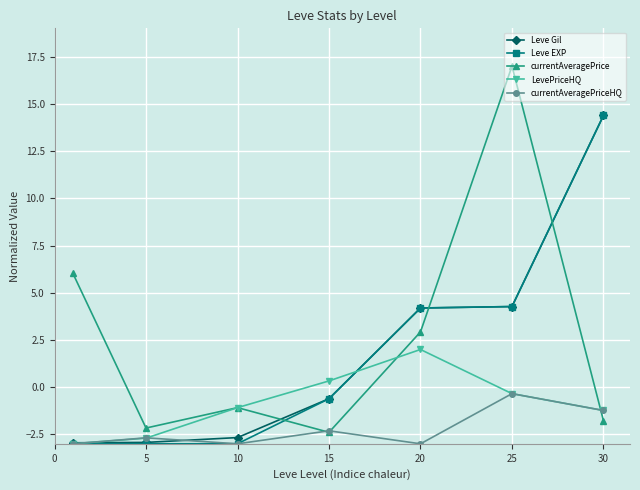

What is the difference between the second highest and second lowest values in the currentAveragePriceHQ series?

1.8